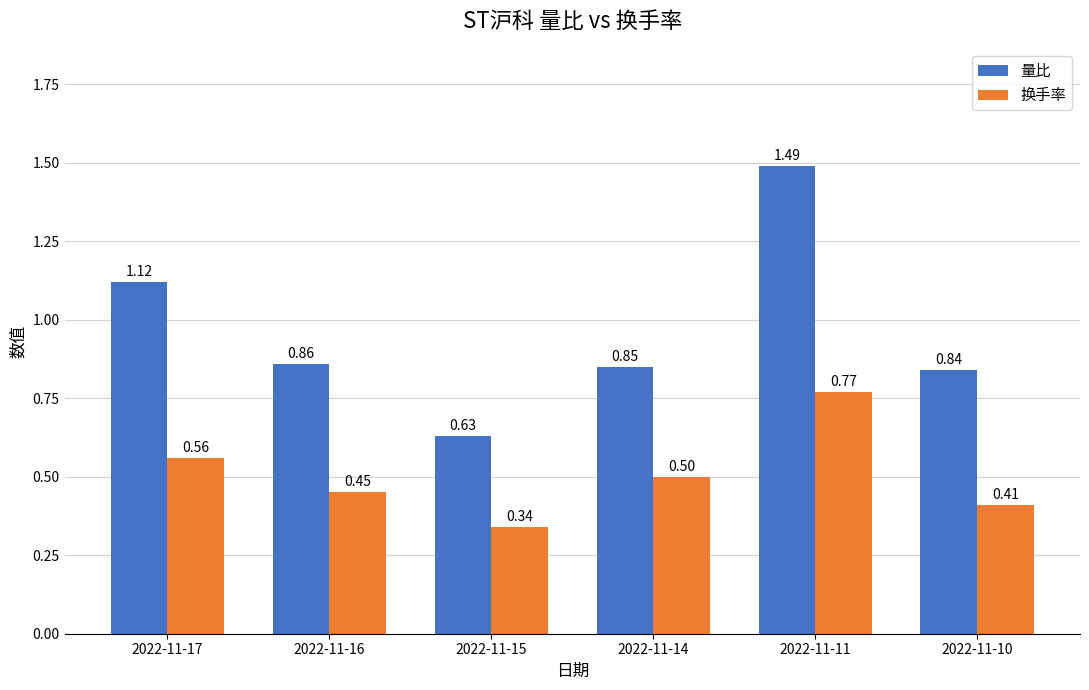

The value of 换手率 at 2022-11-16 is 0.5. True or false?

True